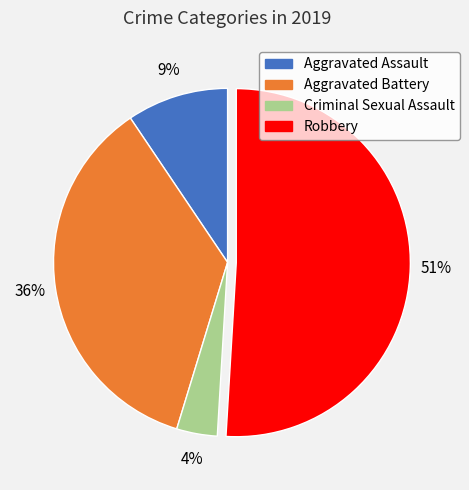

To the nearest percent, what is the difference between the largest and smallest slice percentages?

47%